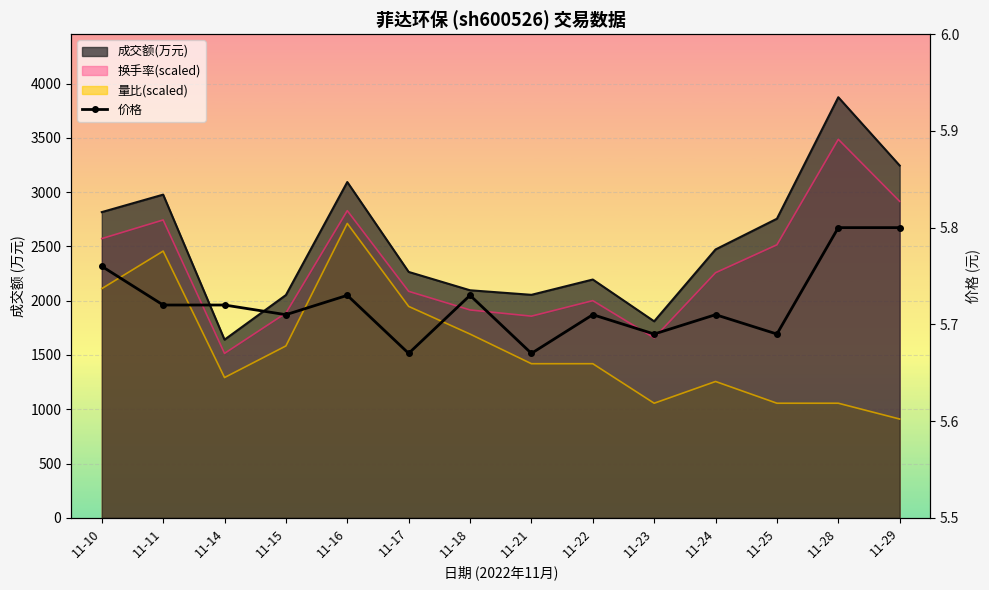

At which label is the value closest to 5?

11-17